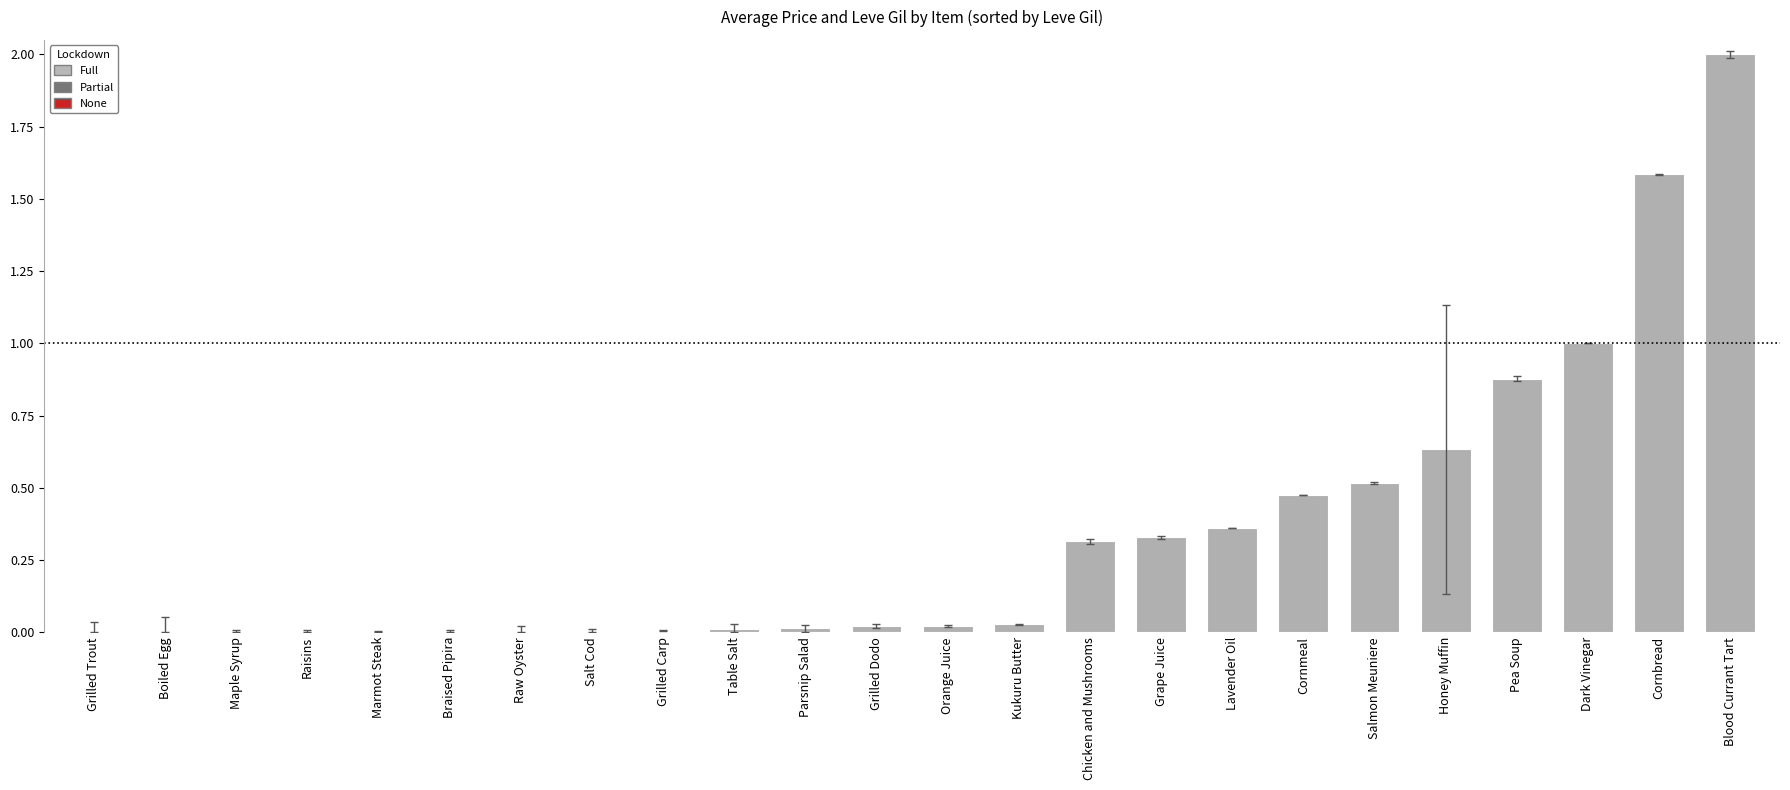

Which label corresponds to the largest value in the chart?

Blood Currant Tart